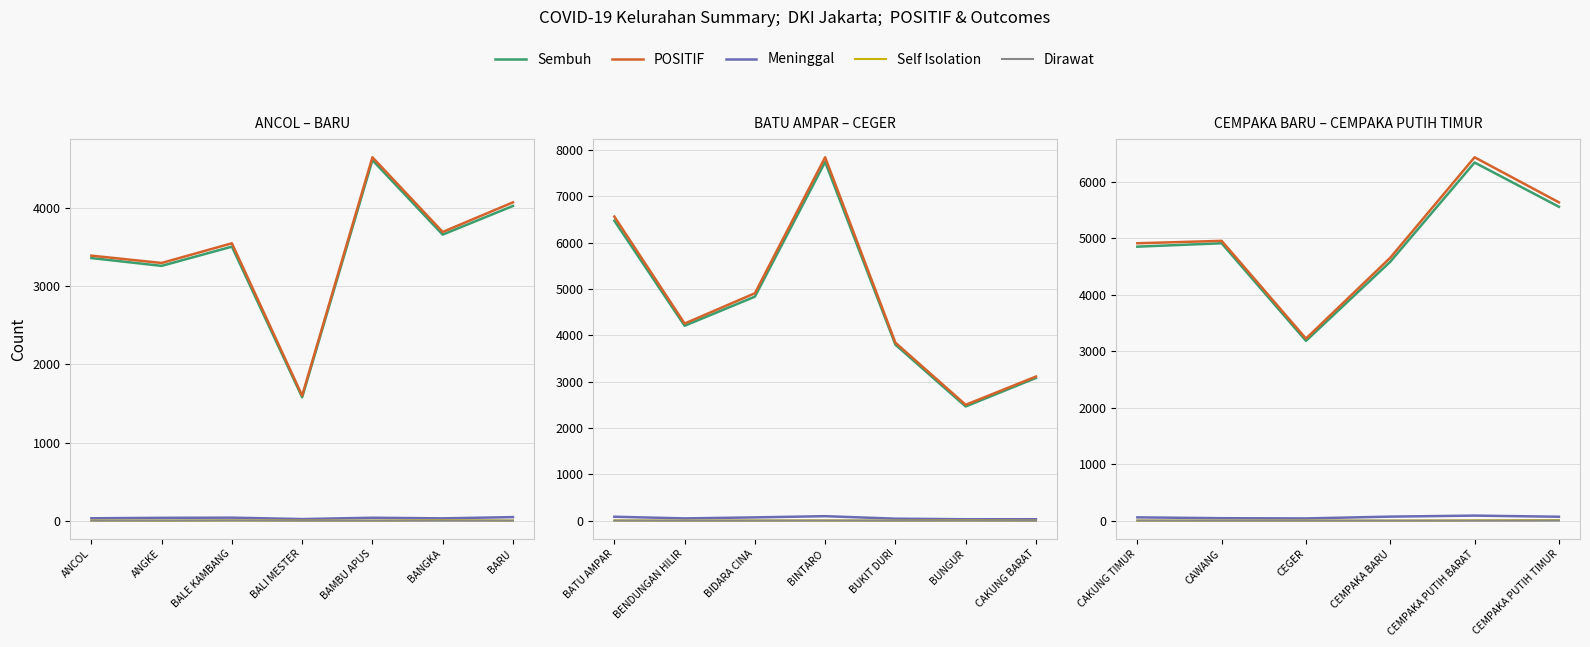

True or false: Dirawat and Self Isolation intersect in this chart.

False